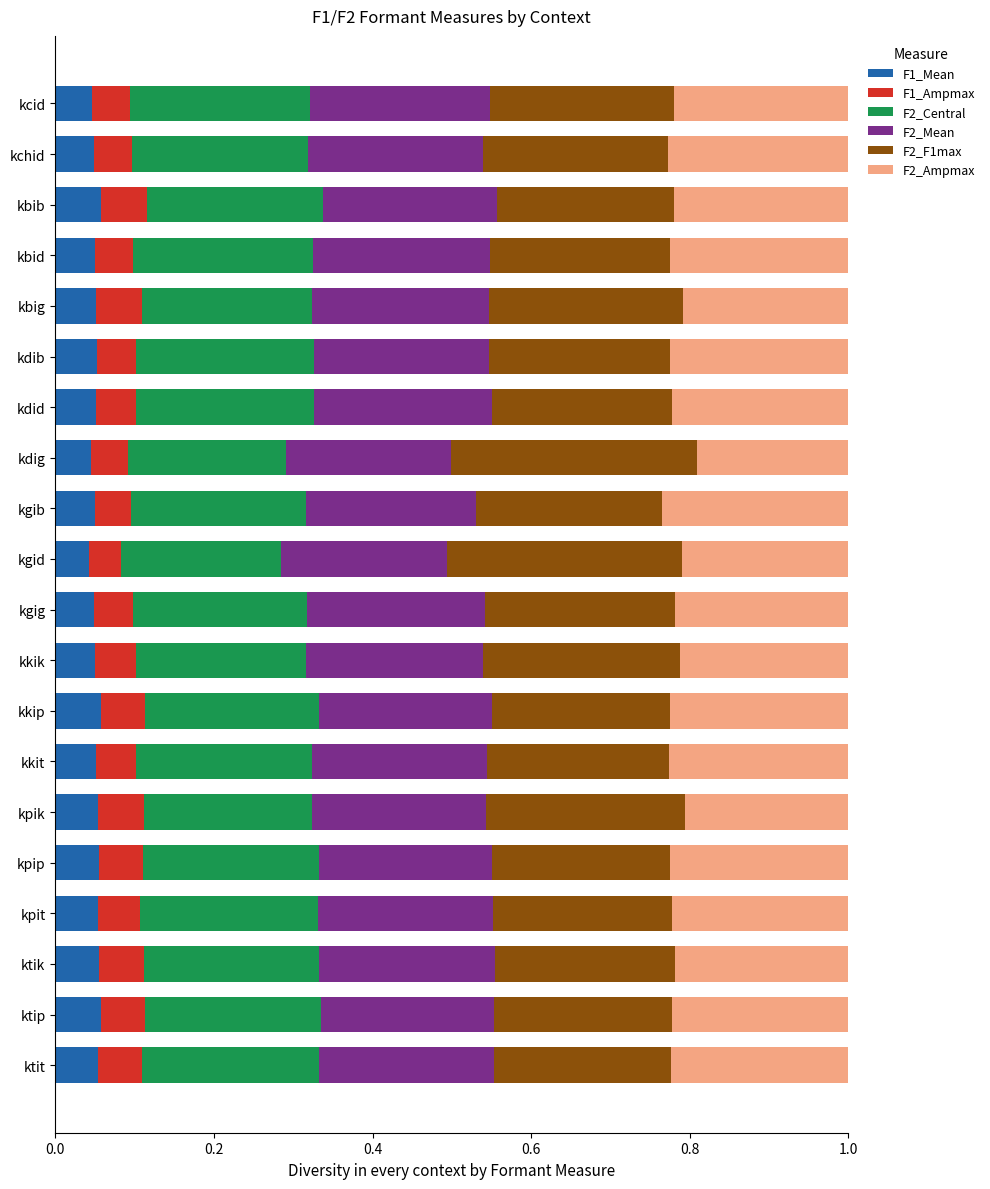

Is it true that F1_Mean equals 0.1 at kbid?

False